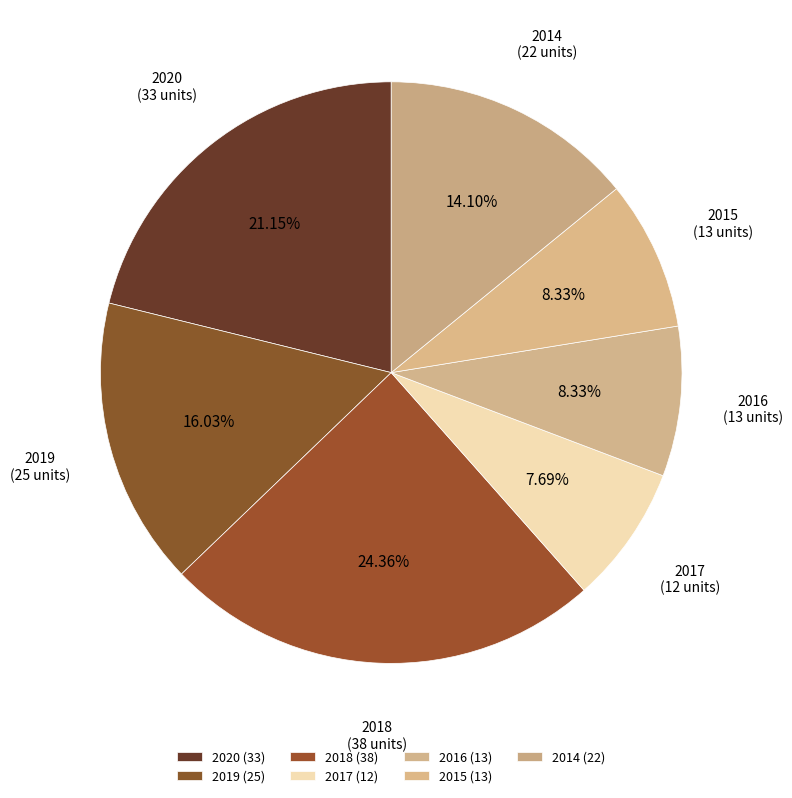

What is the total percentage of 2020 and 2016?

29.5%